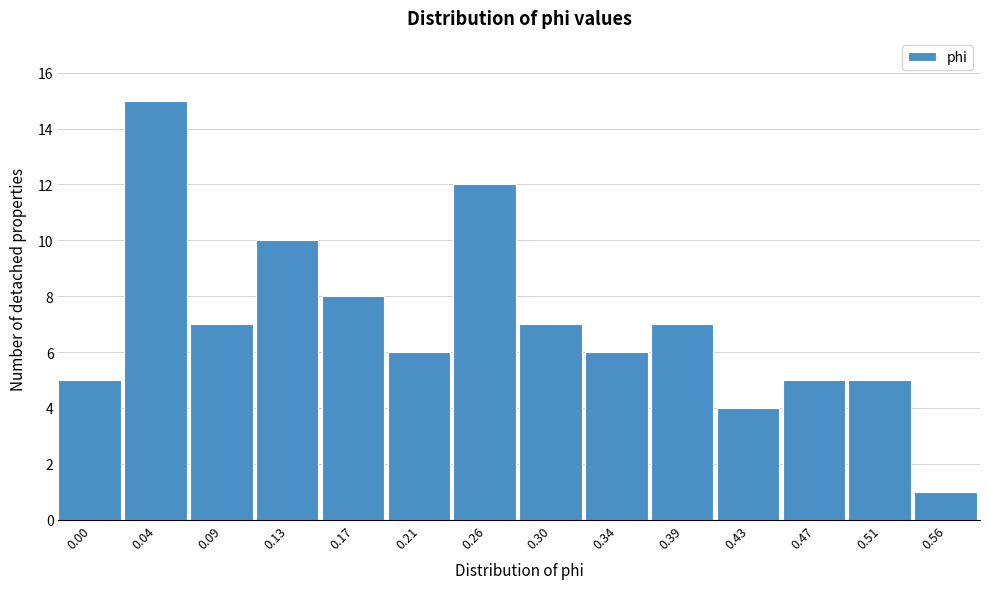

Reading left to right, what are all the values shown in this chart?

5	15	7	10	8	6	12	7	6	7	4	5	5	1